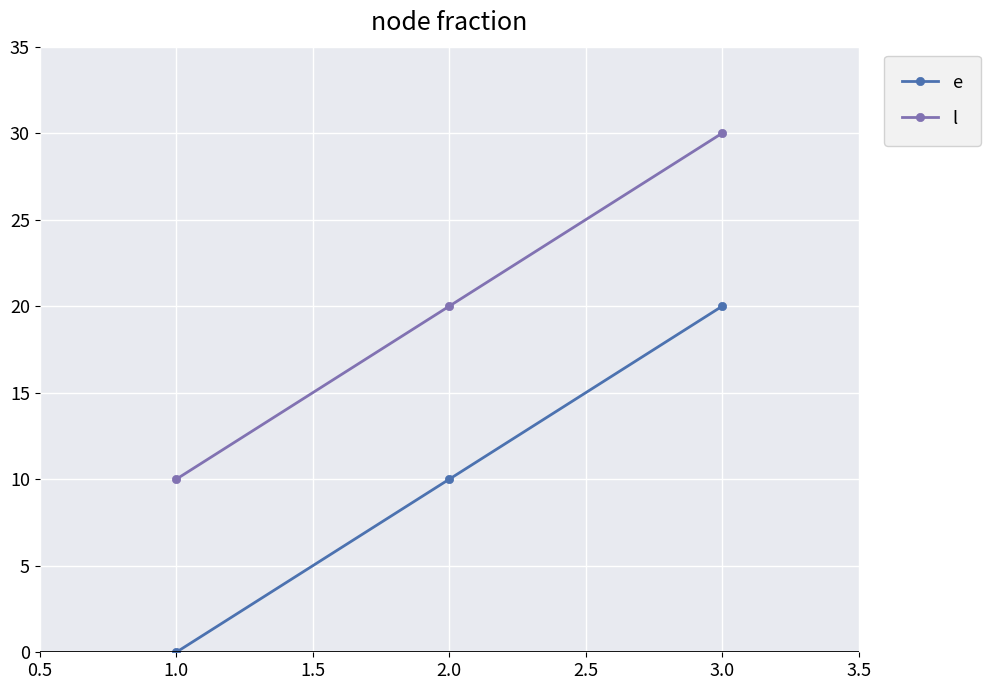

True or false: e has a value of 0 at 1.0.

True